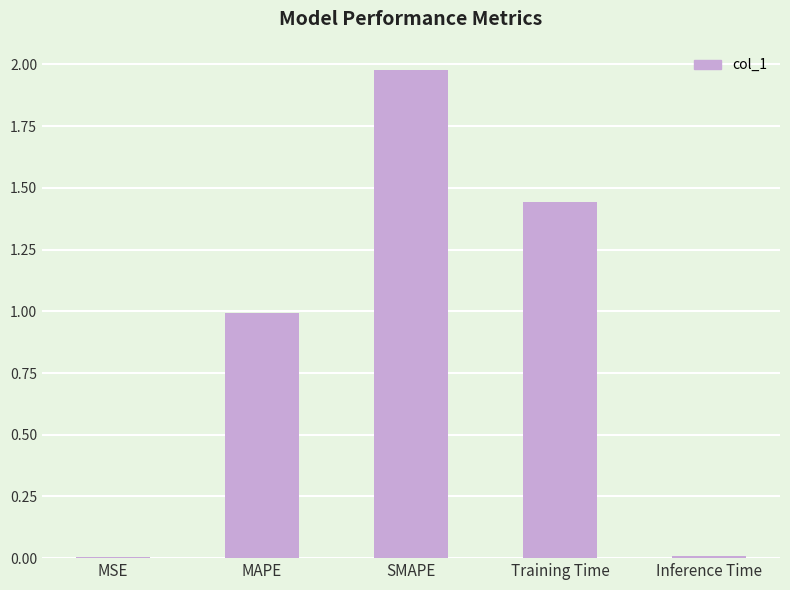

Between MAPE and Training Time, which is larger?

Training Time